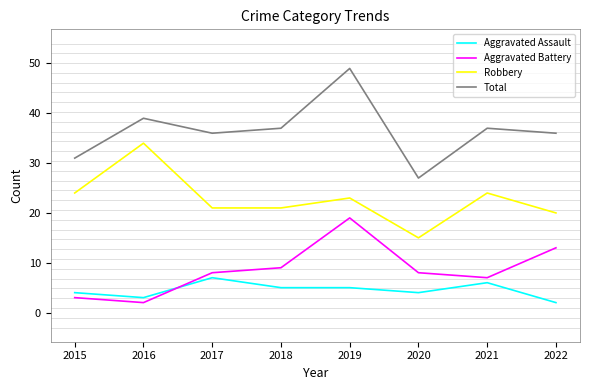

At 2019, list the series in order from smallest to largest.

Aggravated Assault, Aggravated Battery, Robbery, Total